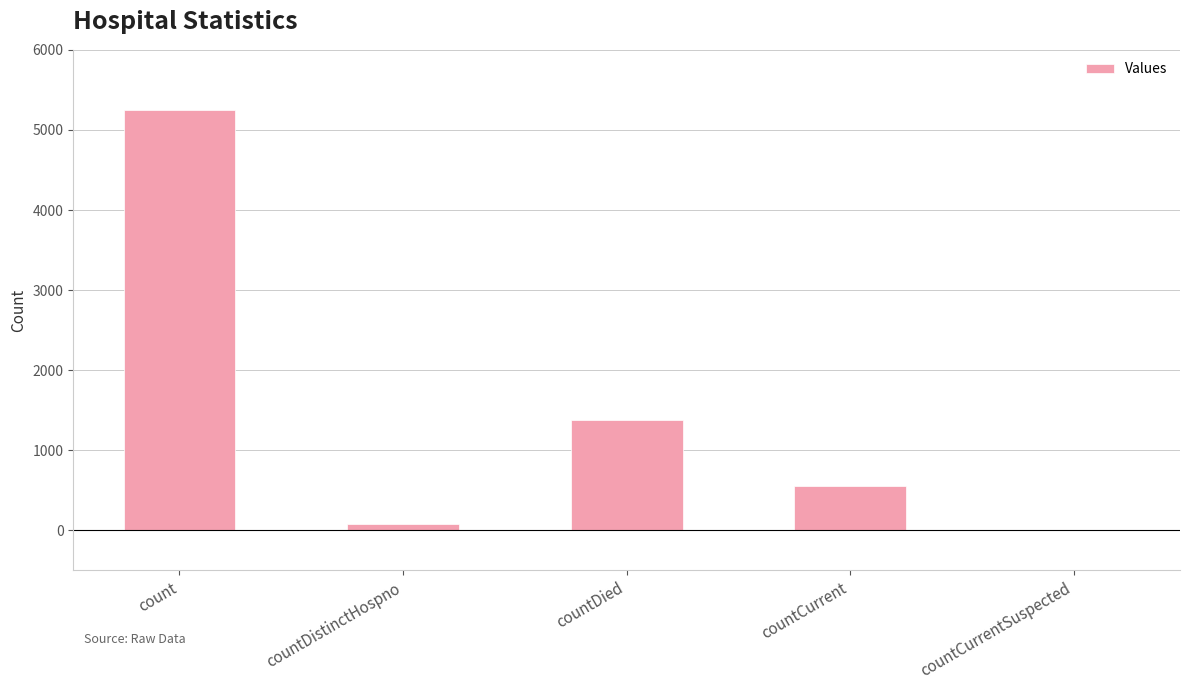

Where is the data nearest to the value 2627?

countDied